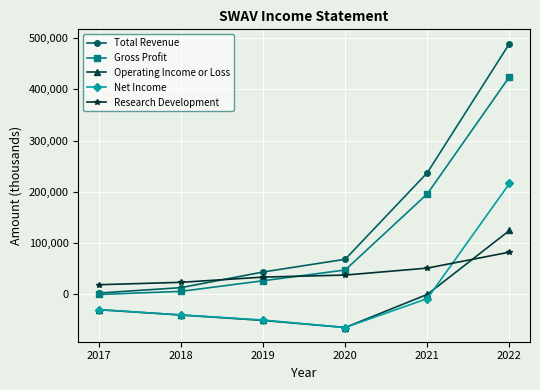

How many values in the Total Revenue series are below 67800?

3